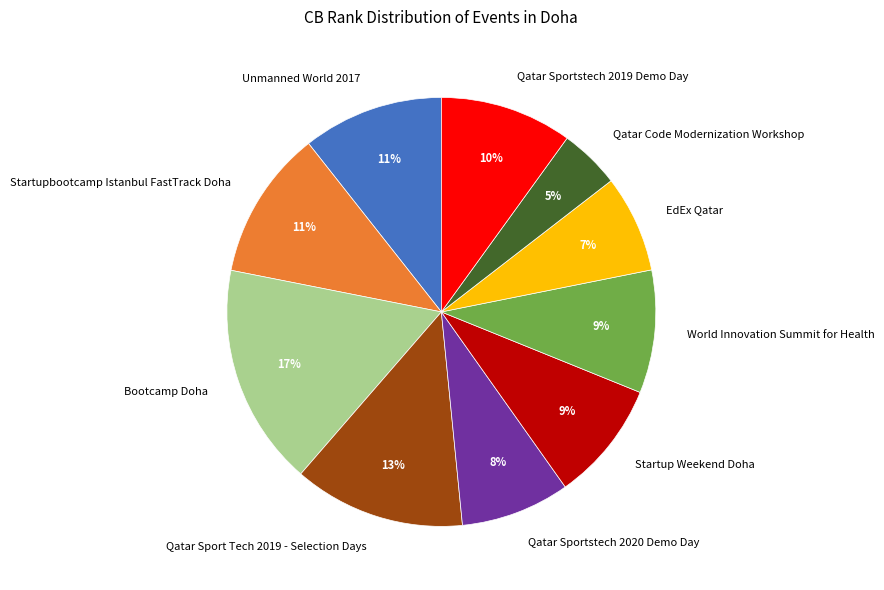

Do Startup Weekend Doha and Unmanned World 2017 together represent more than half of the pie?

No